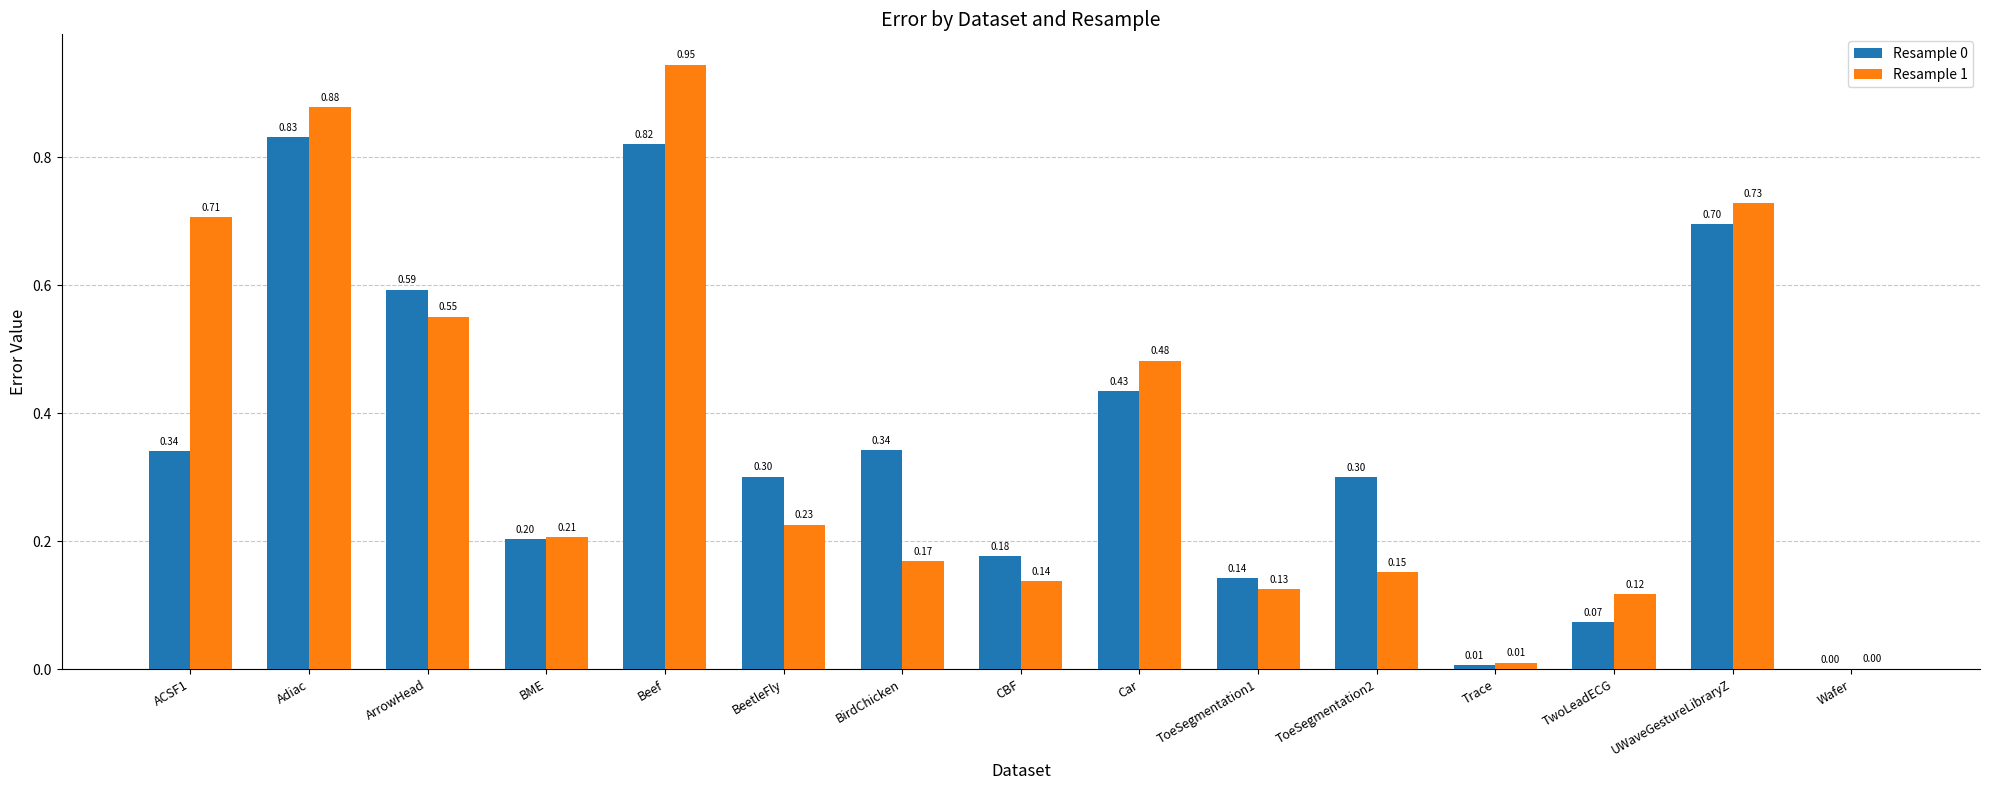

At which label does Resample 1 reach its peak?

Beef